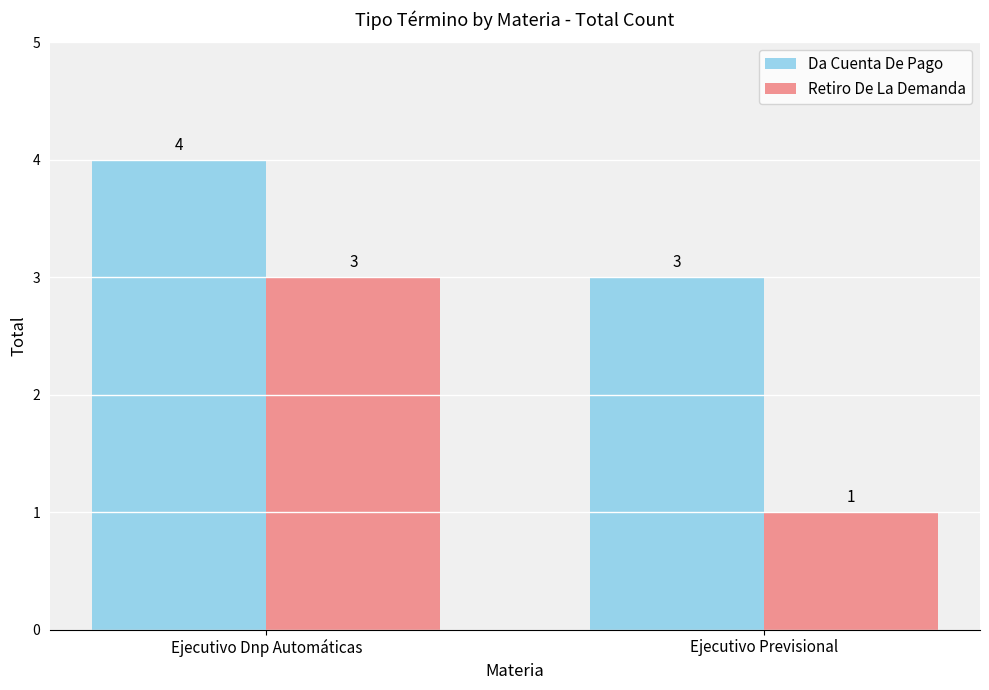

What is the sum of all Da Cuenta De Pago values?

7